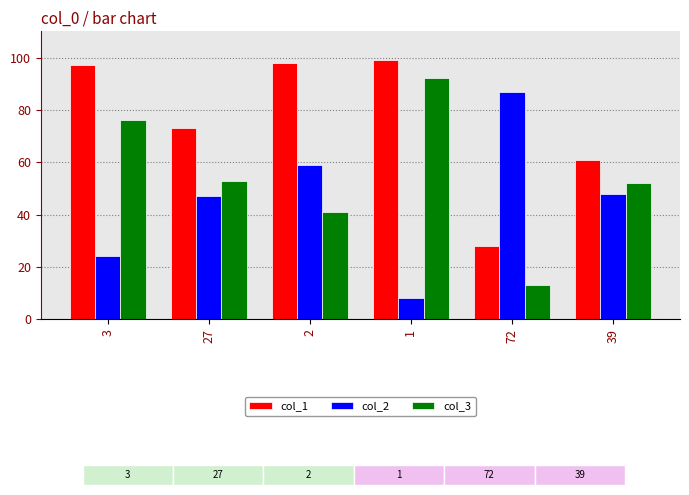

Count the col_3 values in the range 41 to 76.

4